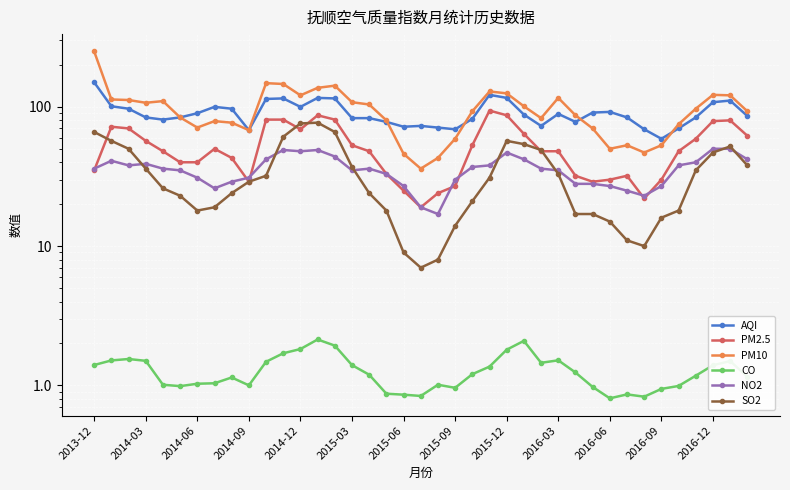

In SO2, how many points are lower than both neighbors (excluding endpoints)?

3